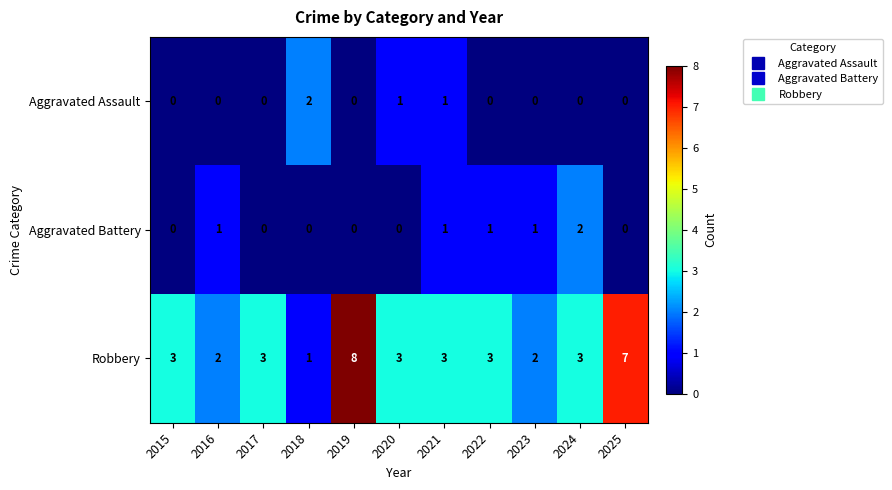

Count the Robbery values in the range 2 to 3.

8